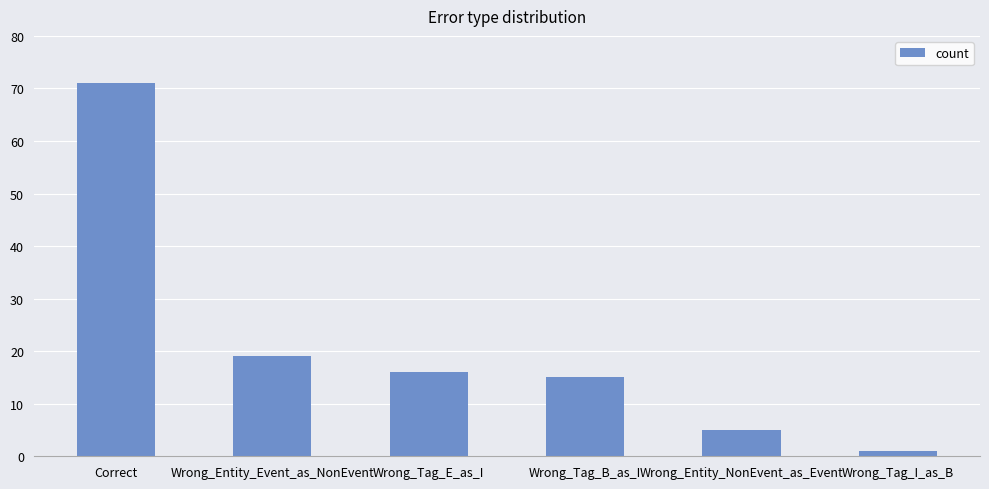

What is the minimum value shown in the chart?

1